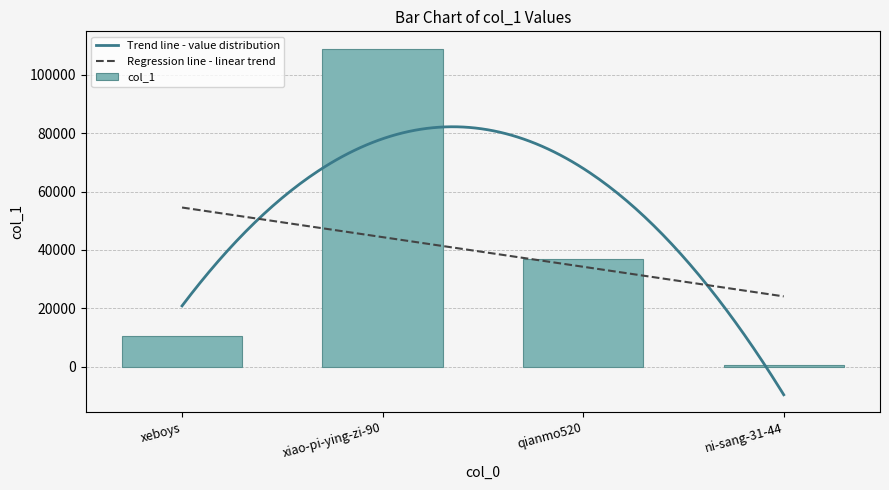

What is the difference between the values at qianmo520 and ni-sang-31-44?

36389